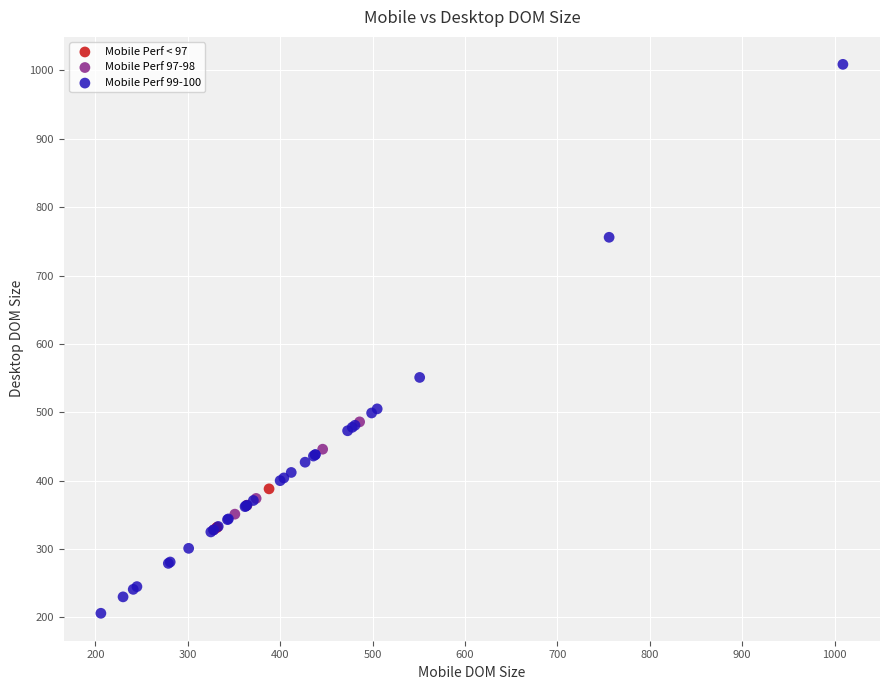

What are all the series names shown in the legend?

Mobile Perf < 97, Mobile Perf 97-98, Mobile Perf 99-100